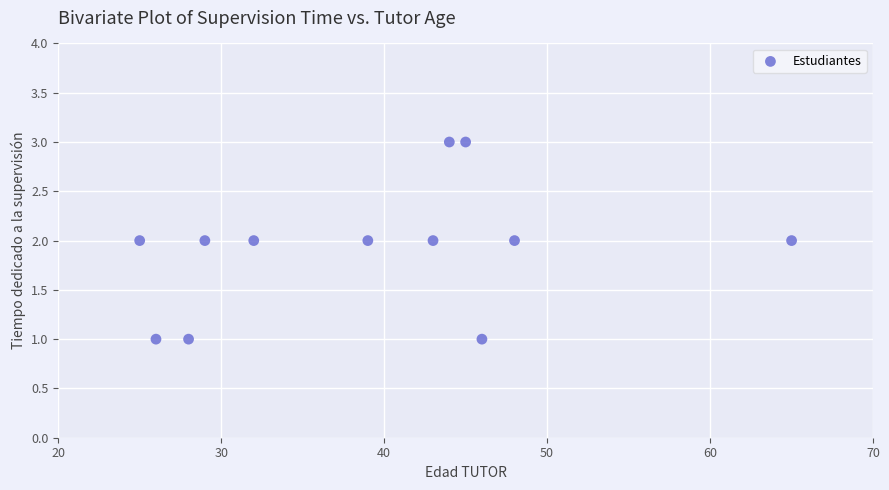

What is the average X value?

39